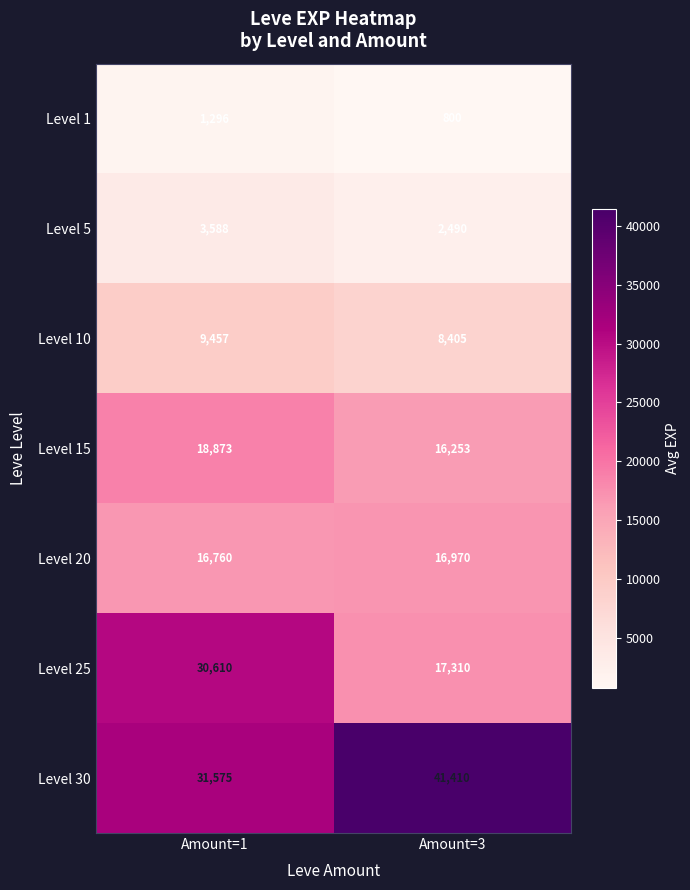

What is the average value of the Level 25 series?

23960